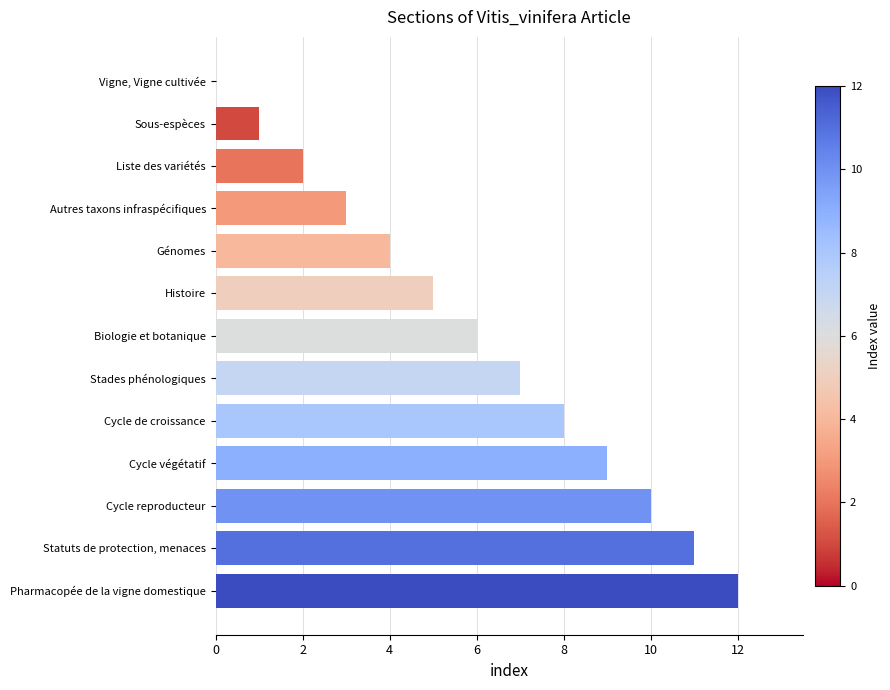

The value at Cycle de croissance is 8. True or false?

True